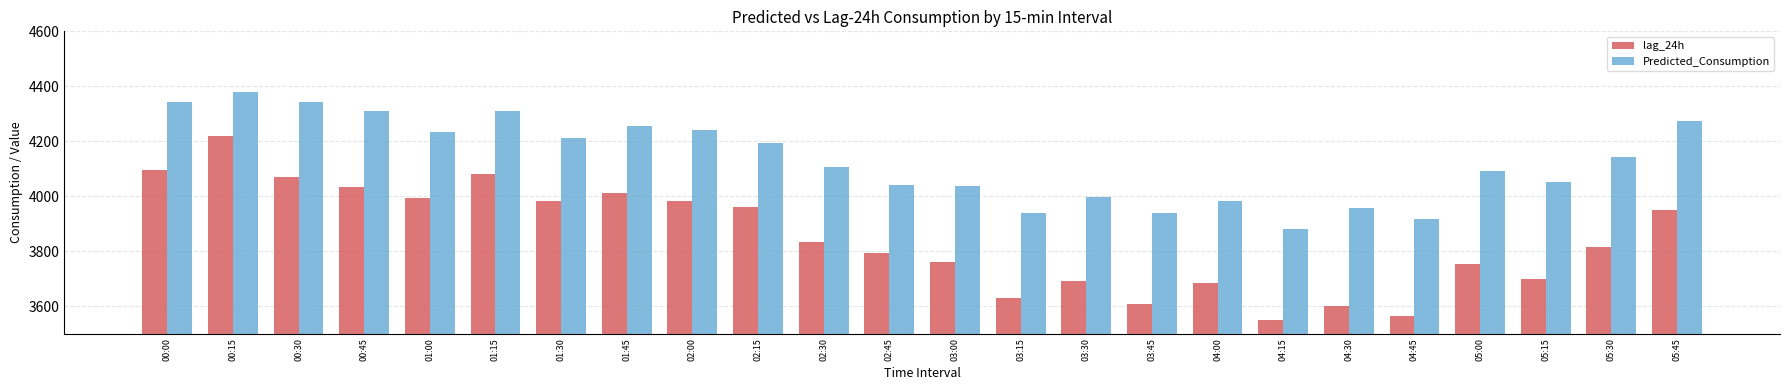

What is the maximum value for lag_24h?

4219.0